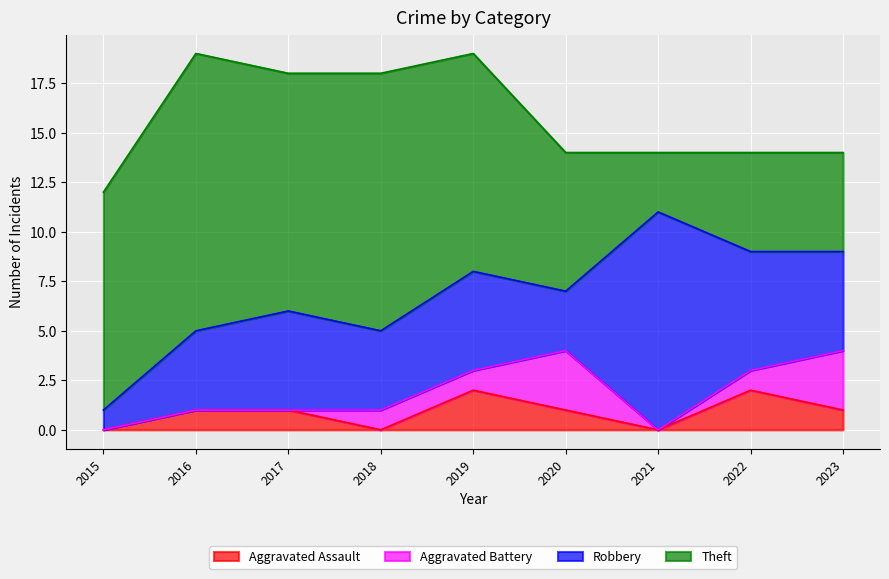

How many interior local valleys does the Aggravated Battery series have?

1